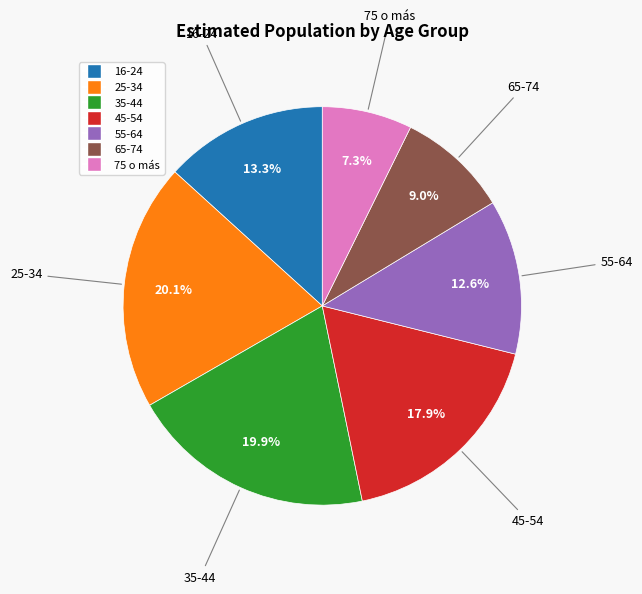

Which slice is the smallest?

75 o más